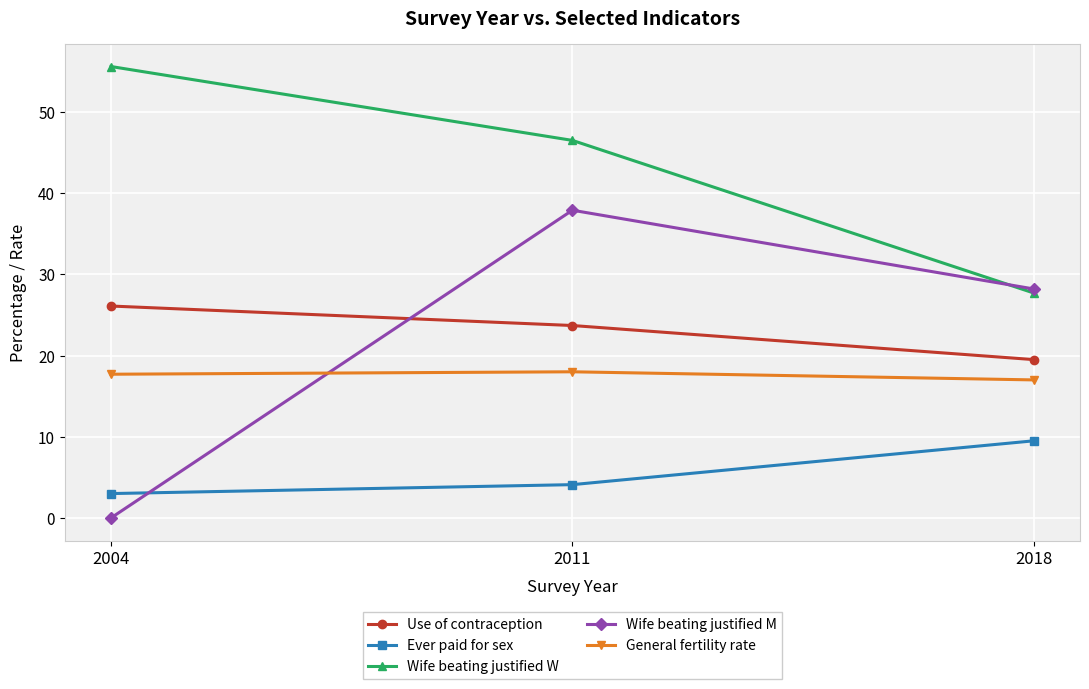

Which series has the largest total across all categories?

Wife beating justified W